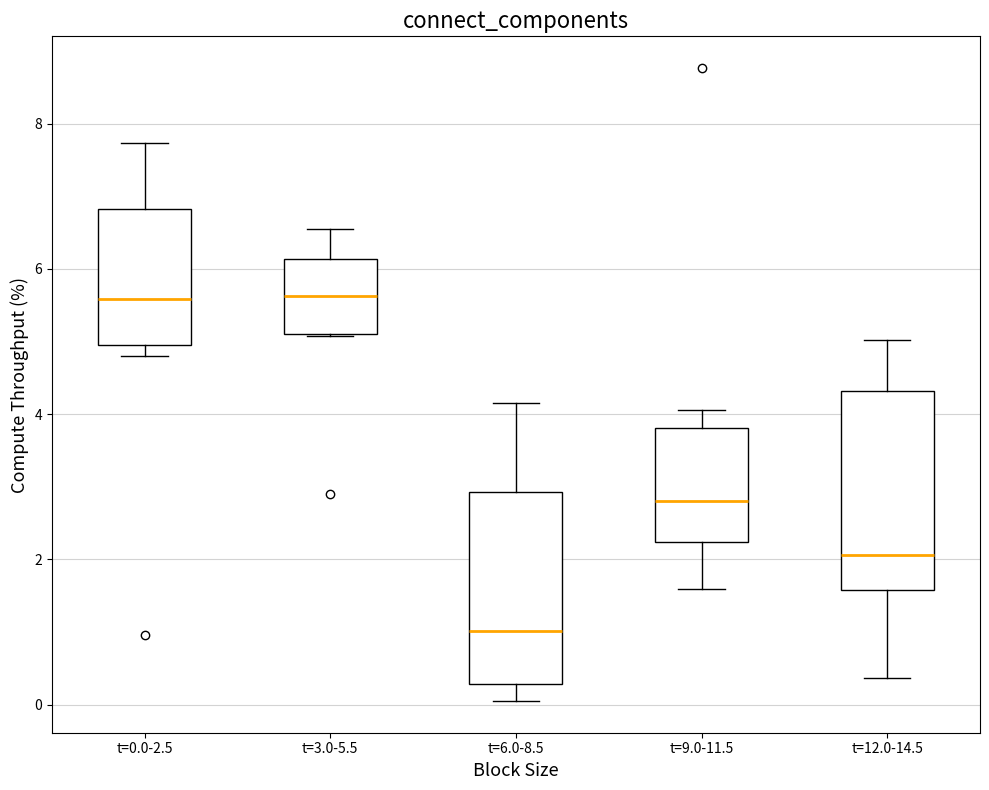

Reading left to right, transcribe this box plot: for each box, give where its median line is, the range the box spans, and where its two whiskers end, as read against the y-axis. The values are not printed on the chart, so give them approximately, as read against the axis.

t=0.0-2.5: median 5.6, box 5.0 to 6.8, whiskers 4.8 to 7.8
t=3.0-5.5: median 5.6, box 5.2 to 6.2, whiskers 5.0 to 6.6
t=6.0-8.5: median 1.0, box 0.2 to 3.0, whiskers 0.0 to 4.2
t=9.0-11.5: median 2.8, box 2.2 to 3.8, whiskers 1.6 to 4.0
t=12.0-14.5: median 2.0, box 1.6 to 4.4, whiskers 0.4 to 5.0